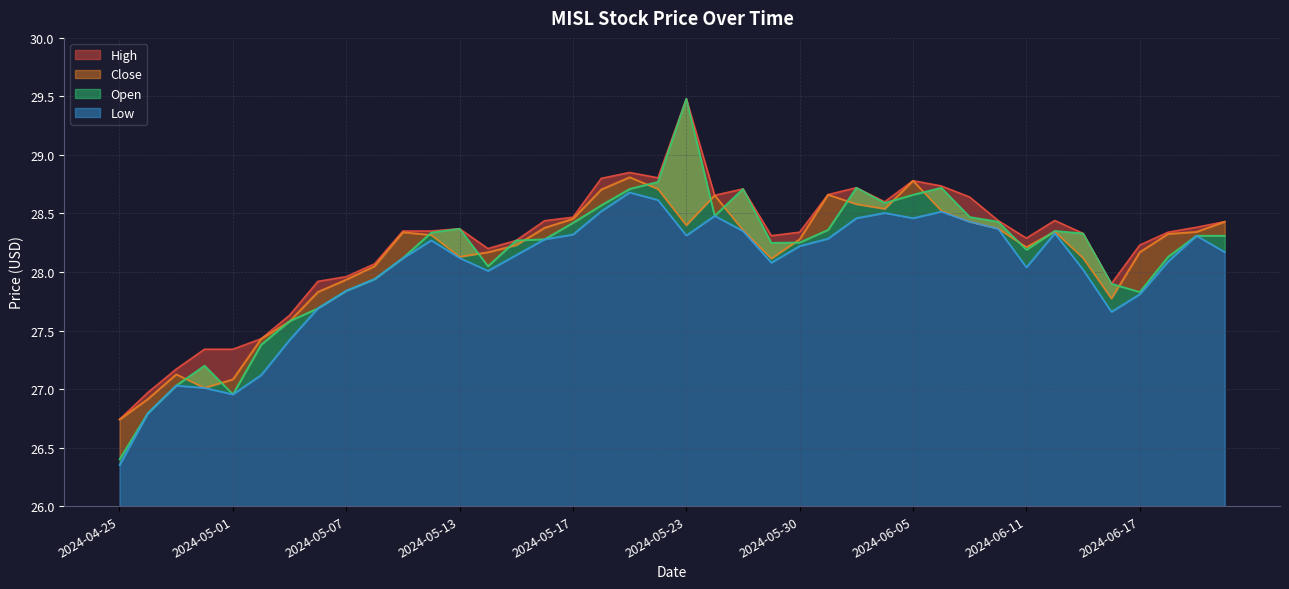

Reading left to right, extract all data points from this chart.

High: 26.7	27.0	27.2	27.3	27.3	27.4	27.6	27.9	28.0	28.1	28.4	28.4	28.4	28.2	28.3	28.4	28.5	28.8	28.9	28.8	29.5	28.7	28.7	28.3	28.3	28.7	28.7	28.6	28.8	28.7	28.6	28.4	28.3	28.4	28.3	27.9	28.2	28.3	28.4	28.4
Open: 26.4	26.8	27.0	27.2	27.0	27.4	27.6	27.7	27.8	27.9	28.1	28.3	28.4	28.0	28.3	28.3	28.4	28.6	28.7	28.8	29.5	28.5	28.7	28.2	28.3	28.4	28.7	28.6	28.7	28.7	28.5	28.4	28.2	28.4	28.3	27.9	27.8	28.1	28.3	28.3
Low: 26.4	26.8	27.0	27.0	27.0	27.1	27.4	27.7	27.8	27.9	28.1	28.3	28.1	28.0	28.1	28.3	28.3	28.5	28.7	28.6	28.3	28.5	28.4	28.1	28.2	28.3	28.5	28.5	28.5	28.5	28.4	28.4	28.0	28.3	28.0	27.7	27.8	28.1	28.3	28.2
Close: 26.7	26.9	27.1	27.0	27.1	27.4	27.6	27.8	27.9	28.0	28.3	28.3	28.1	28.2	28.2	28.4	28.5	28.7	28.8	28.7	28.4	28.7	28.4	28.1	28.3	28.7	28.6	28.5	28.8	28.5	28.4	28.4	28.2	28.3	28.1	27.8	28.2	28.3	28.3	28.4